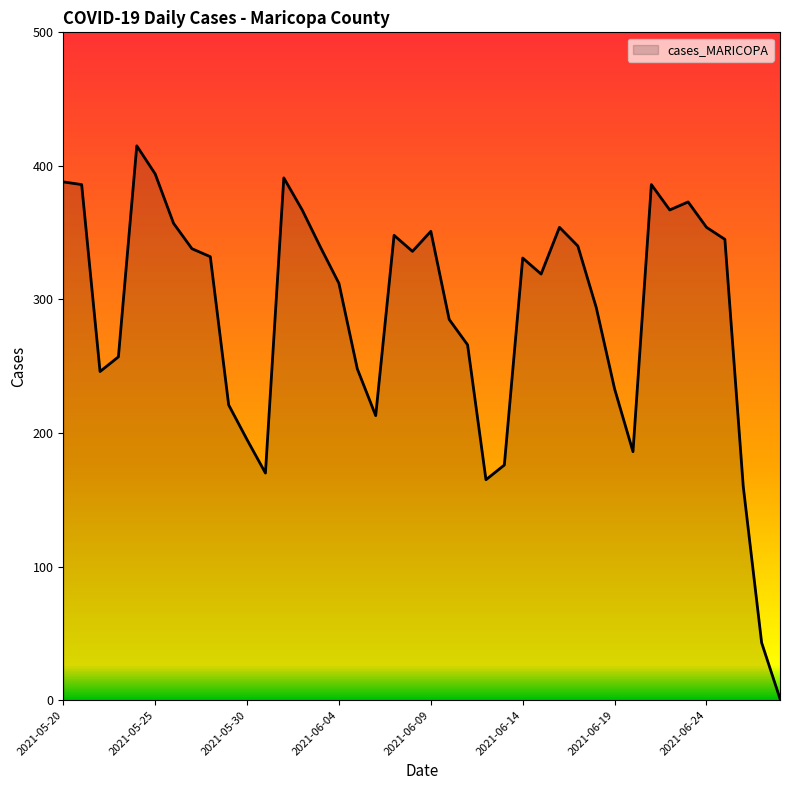

What is the maximum value shown in the chart?

415